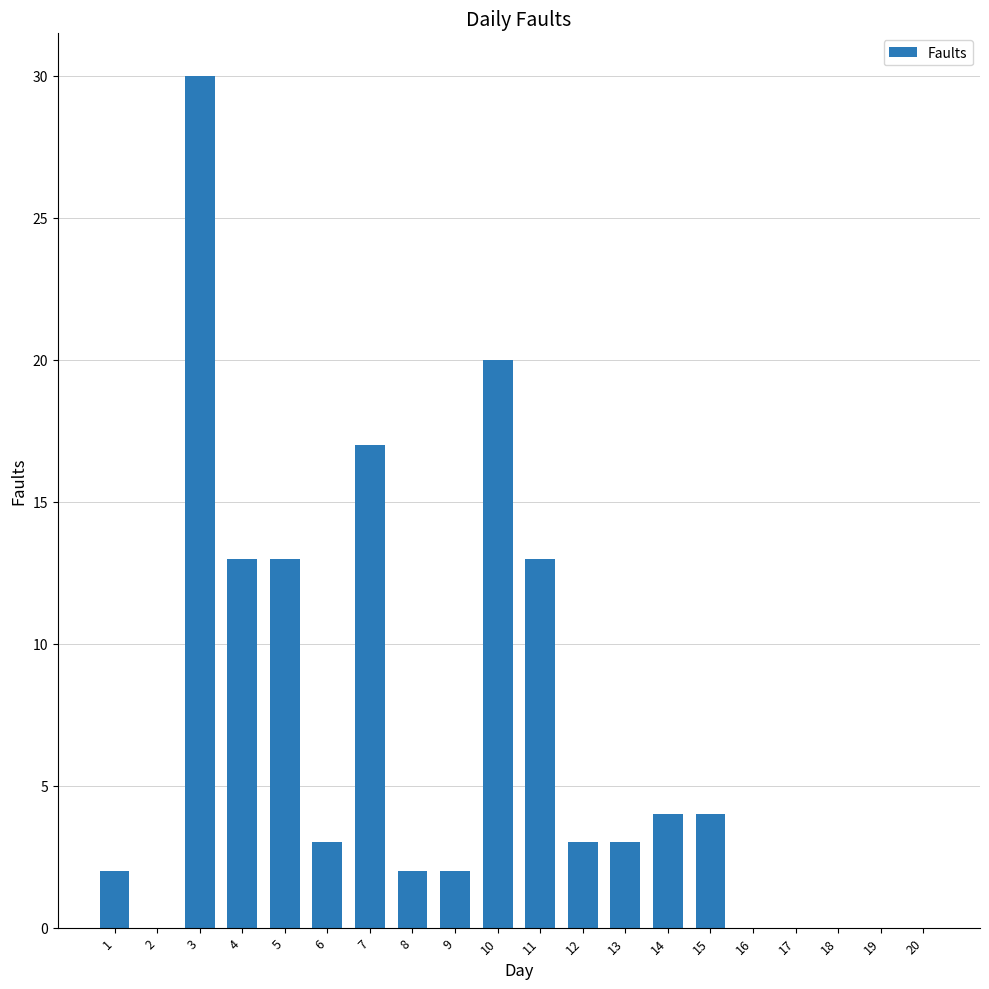

Reading left to right, transcribe all the data shown in this chart.

2	0	30	13	13	3	17	2	2	20	13	3	3	4	4	0	0	0	0	0